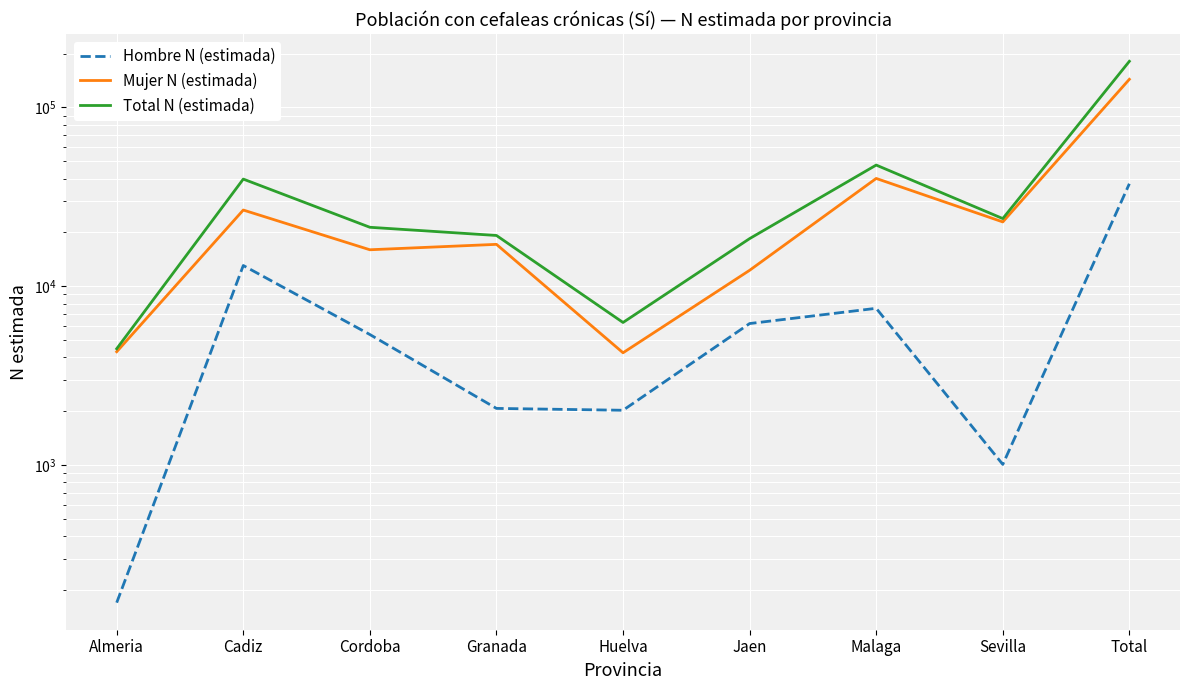

What are all the series names shown in the legend?

Hombre N (estimada), Mujer N (estimada), Total N (estimada)